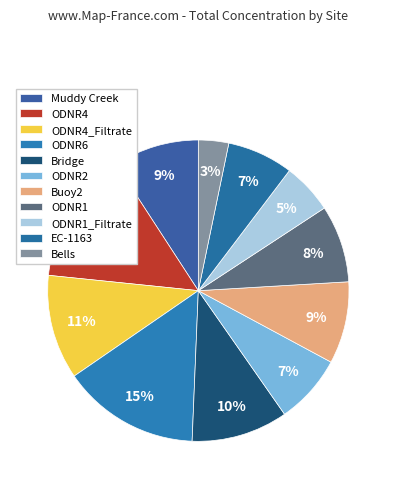

To the nearest percent, what is the average slice percentage?

9%